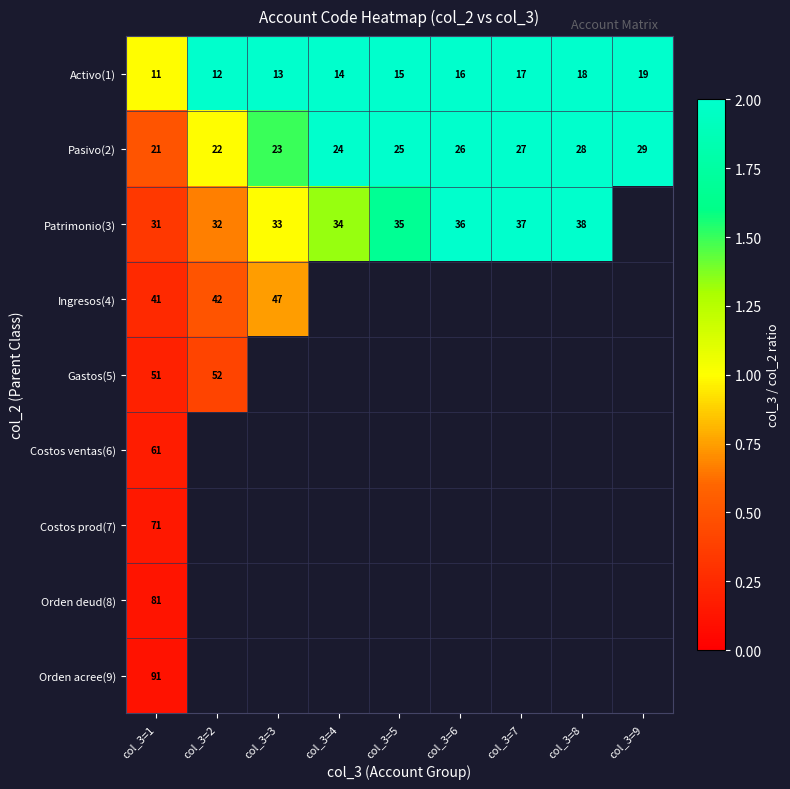

What is the minimum value shown in the chart?

0.1